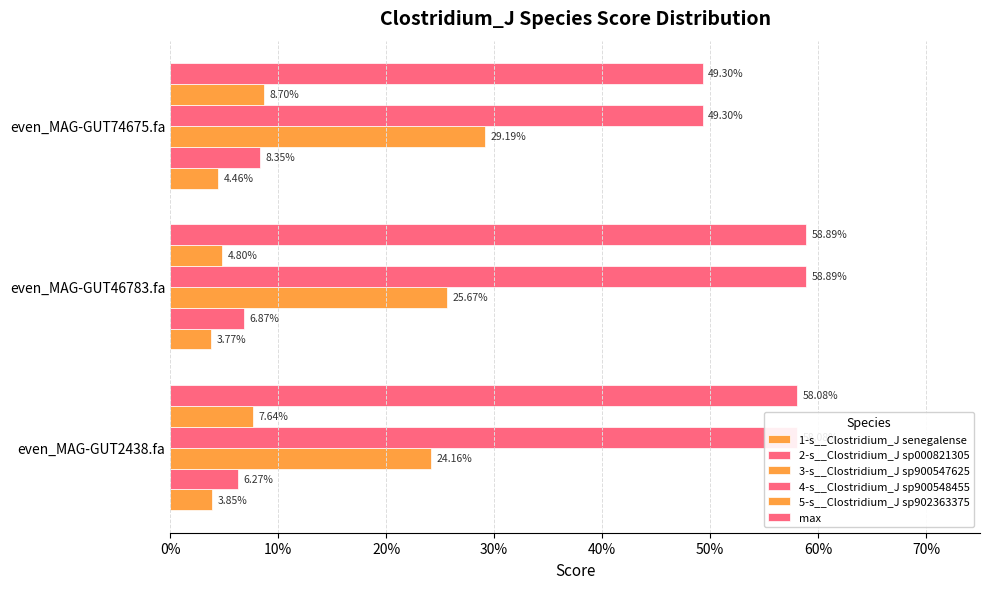

Reading left to right, list all the values displayed in this chart.

1-s__Clostridium_J senegalense: 0.0	0.0	0.0
2-s__Clostridium_J sp000821305: 0.1	0.1	0.1
3-s__Clostridium_J sp900547625: 0.2	0.3	0.3
4-s__Clostridium_J sp900548455: 0.6	0.6	0.5
5-s__Clostridium_J sp902363375: 0.1	0.0	0.1
max: 0.6	0.6	0.5